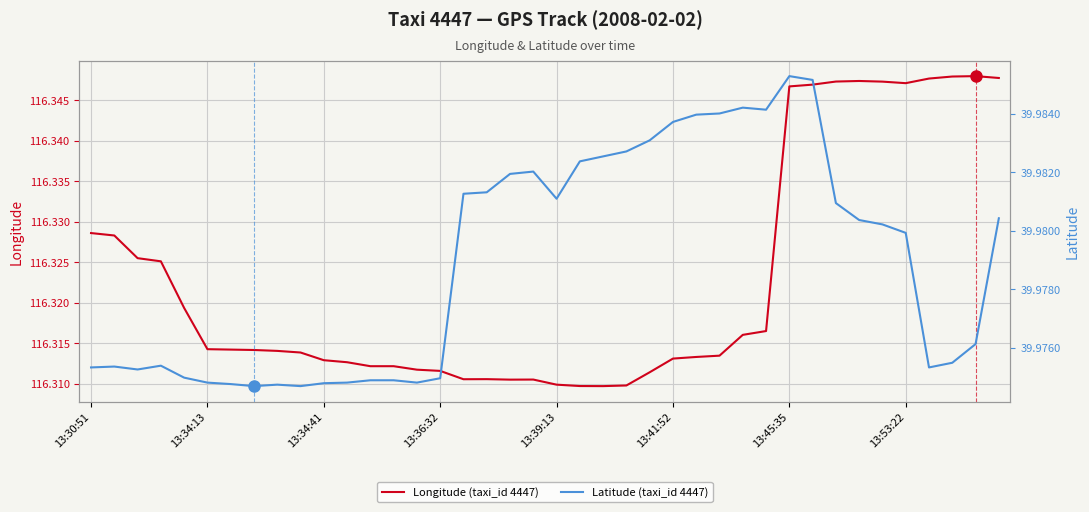

True or false: Longitude (taxi_id 4447) and Latitude (taxi_id 4447) intersect in this chart.

False